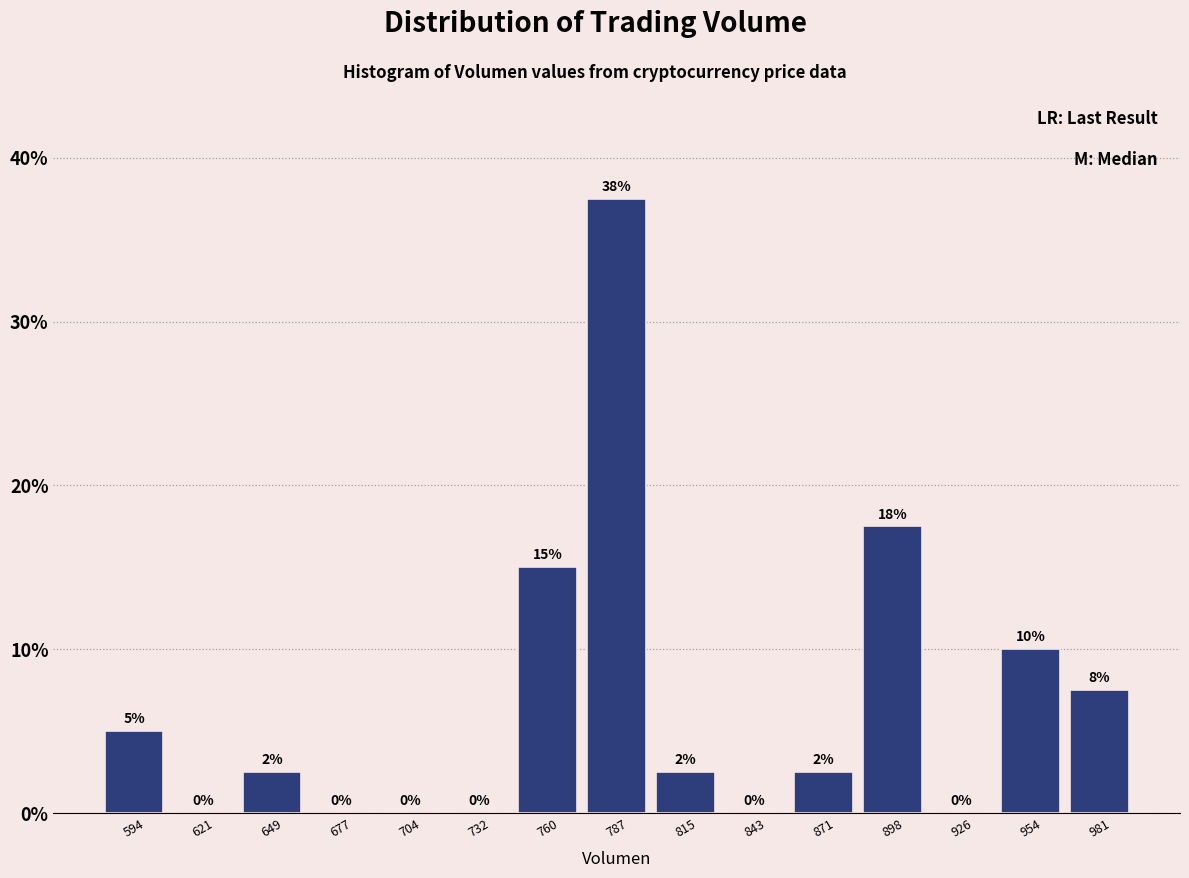

Which range on the x-axis has the tallest bar?

775 to 800